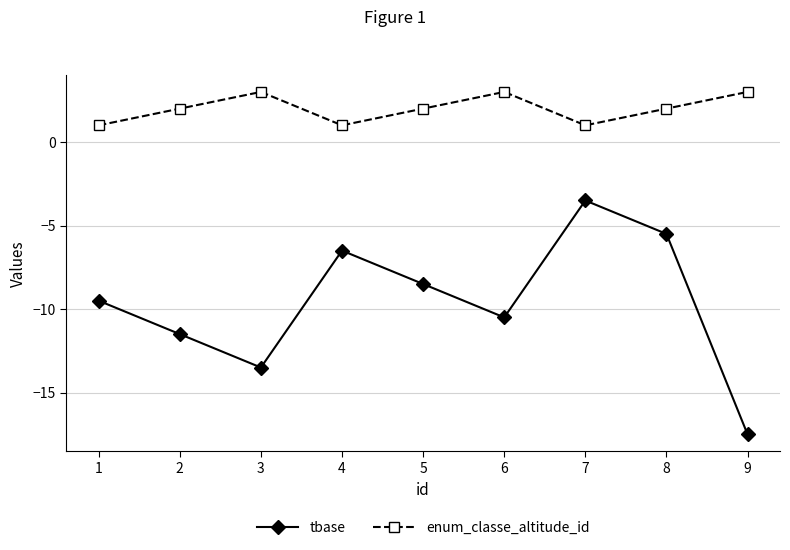

What is the total value across all series at 5?

-6.5